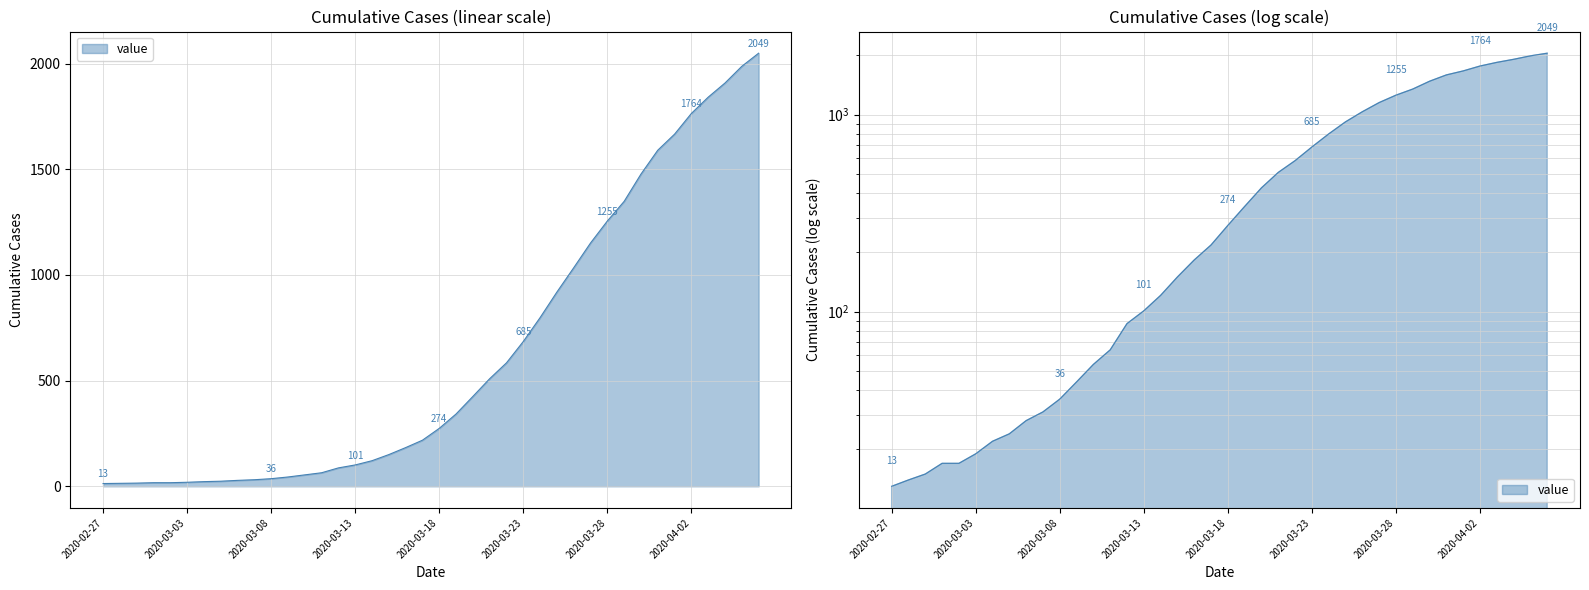

Where does the data first go above 274?

2020-03-19